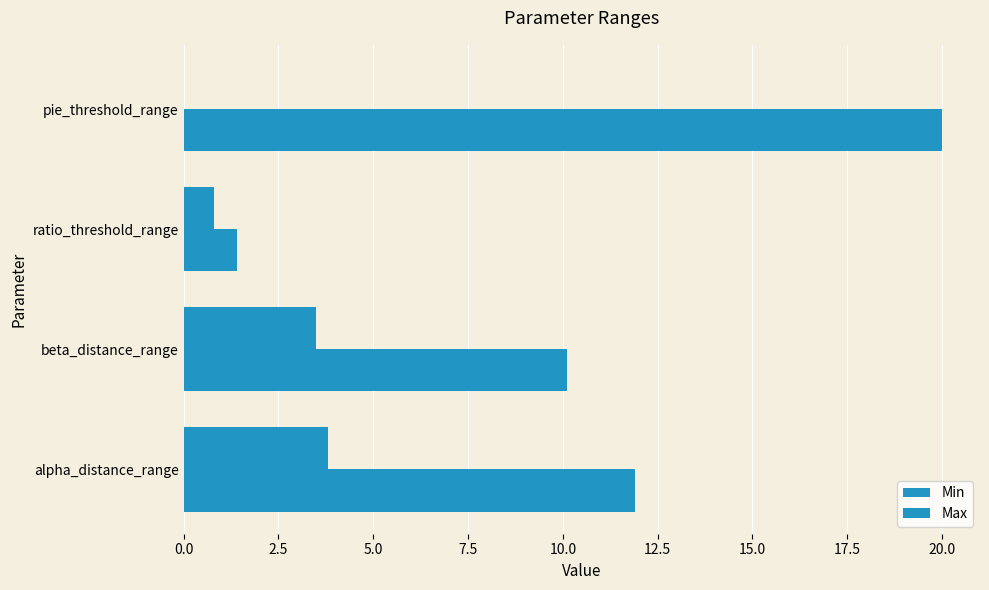

How many data points does each series have?

4